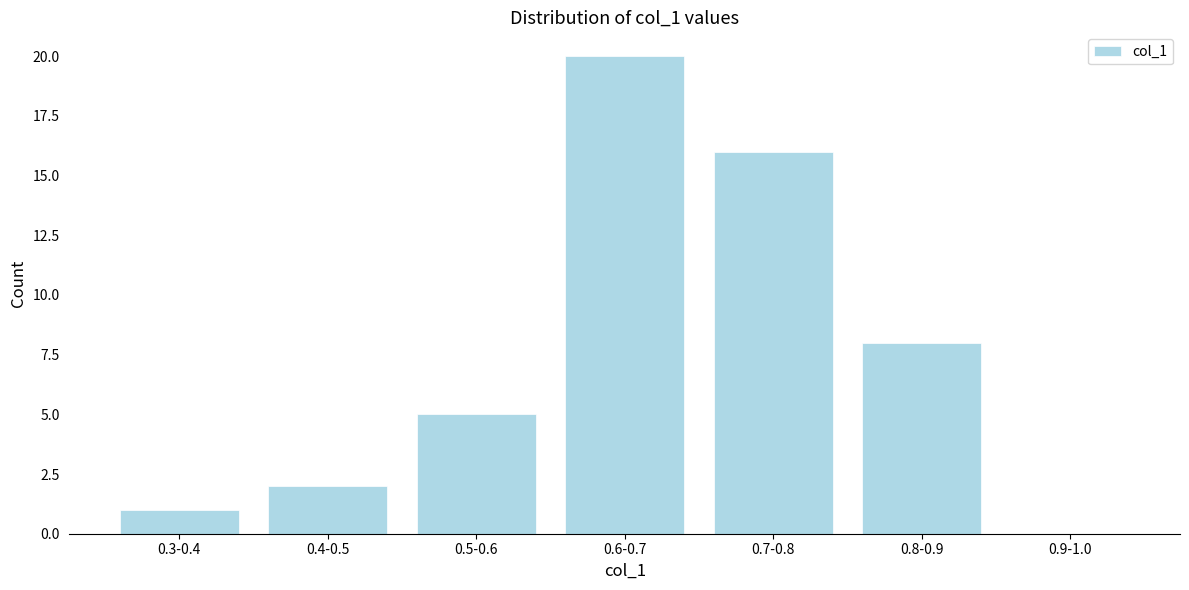

Reading right to left, extract all data points from this chart.

0.9-1.0=0	0.8-0.9=8	0.7-0.8=16	0.6-0.7=20	0.5-0.6=5	0.4-0.5=2	0.3-0.4=1